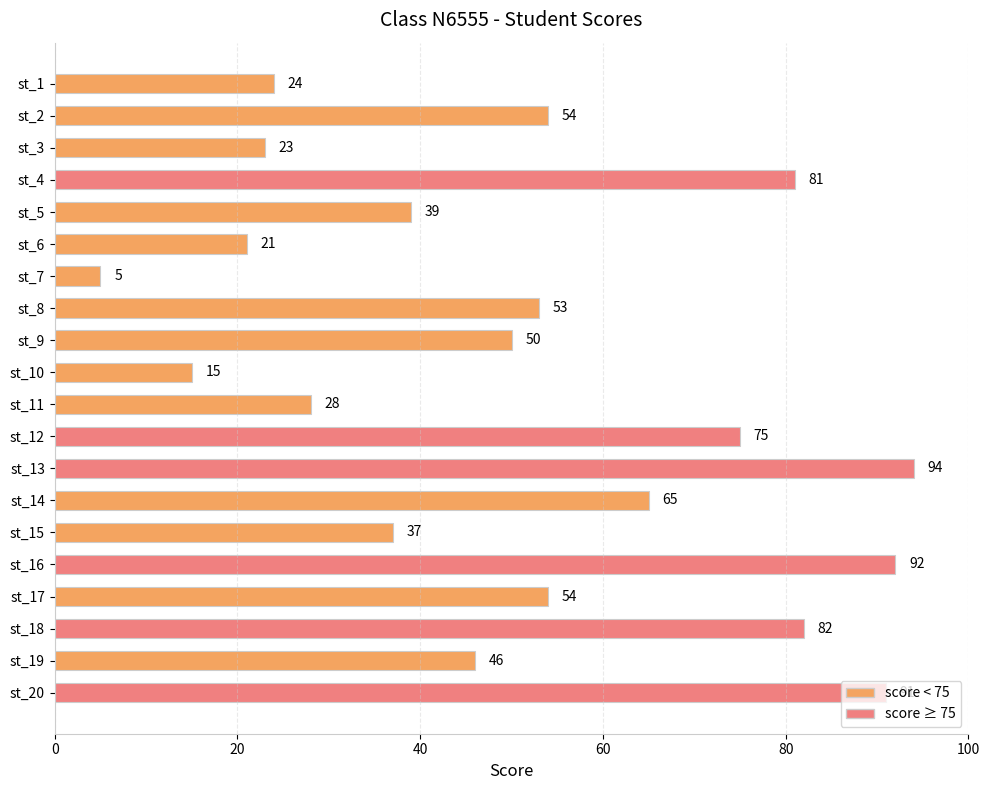

What is the value of the 20th bar from the top?

91